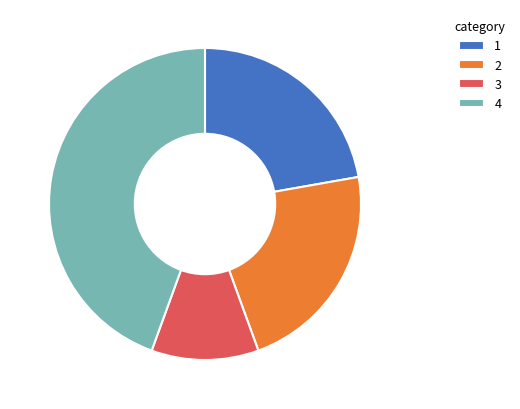

How many slices are in this pie chart?

4